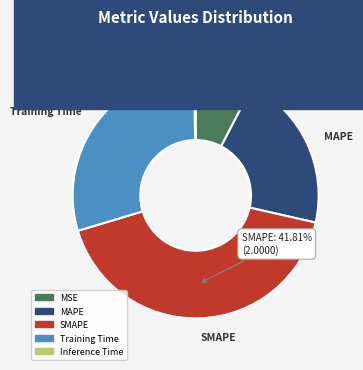

To the nearest percent, what portion does SMAPE represent?

42%